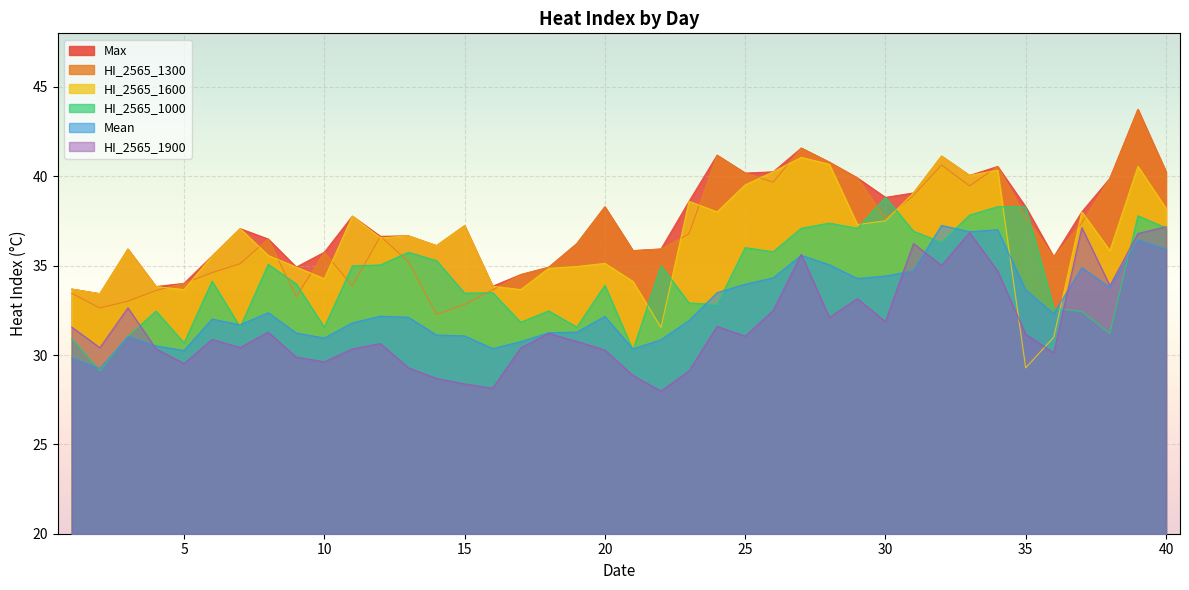

At which category does the chart reach its minimum across all series?

22